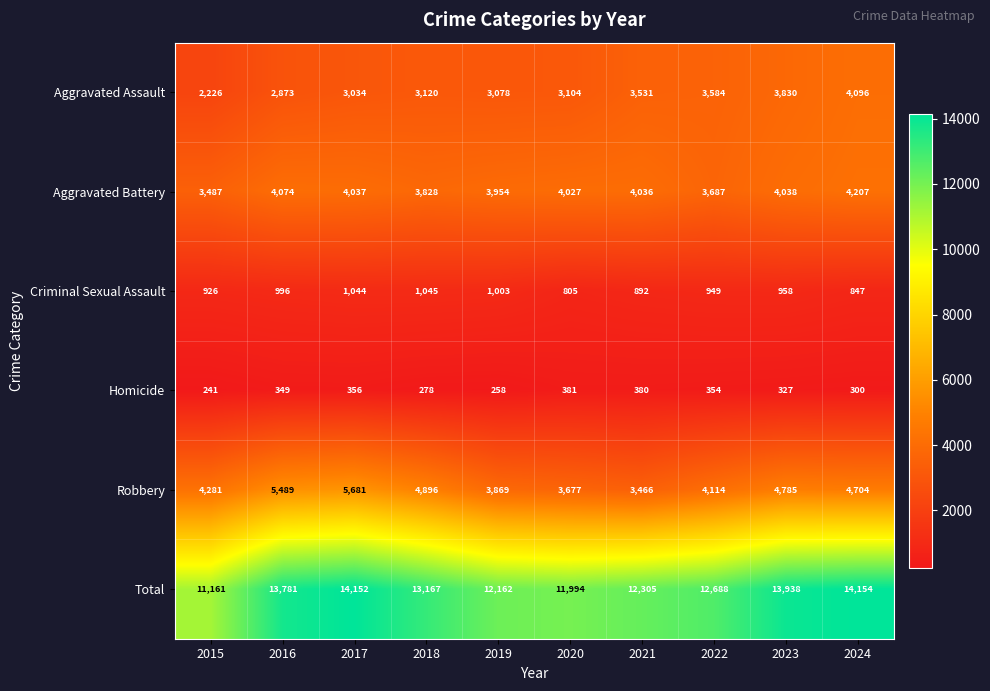

Which label corresponds to the smallest value in the chart?

2015